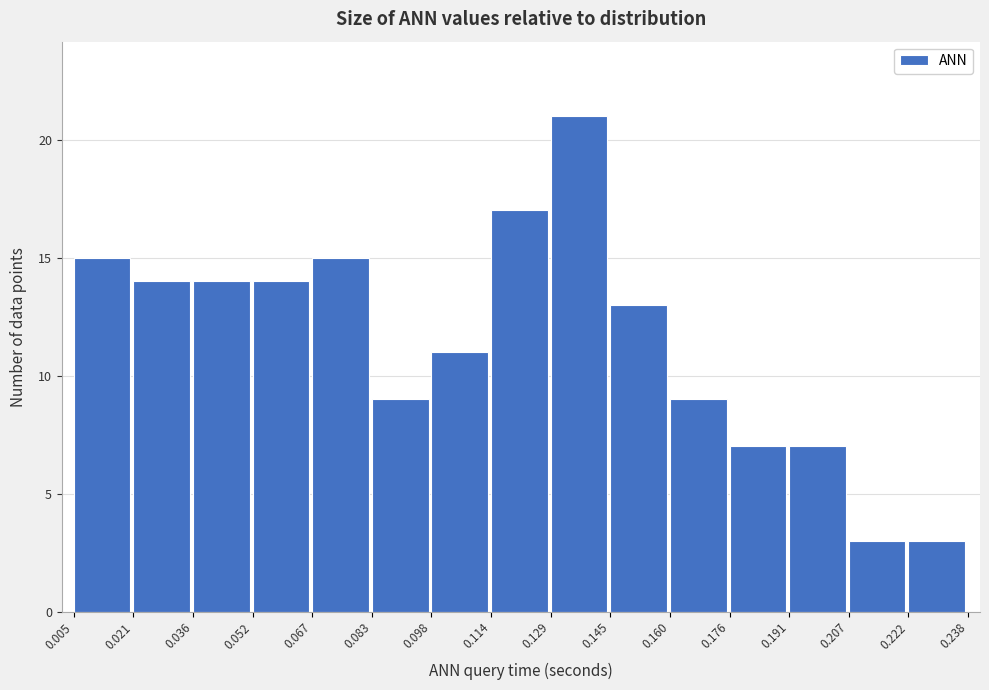

Over which range of the x-axis is the bar tallest?

0.129 to 0.145